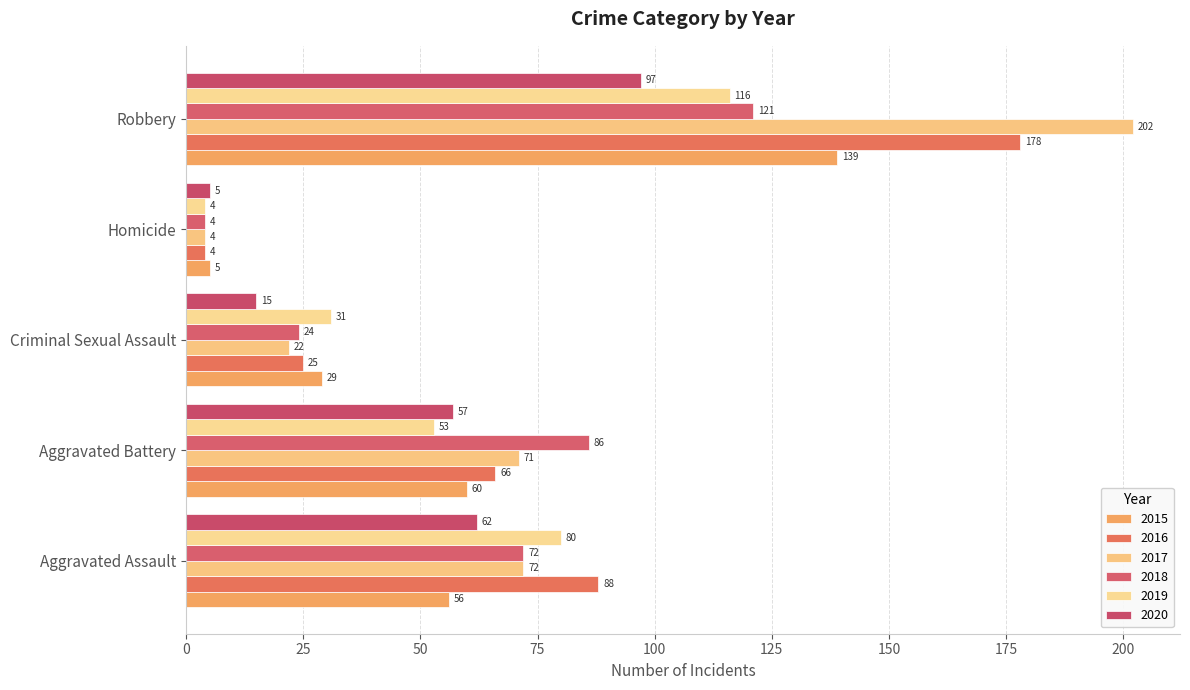

Reading left to right, list all the values displayed in this chart.

2015: 56	60	29	5	139
2016: 88	66	25	4	178
2017: 72	71	22	4	202
2018: 72	86	24	4	121
2019: 80	53	31	4	116
2020: 62	57	15	5	97